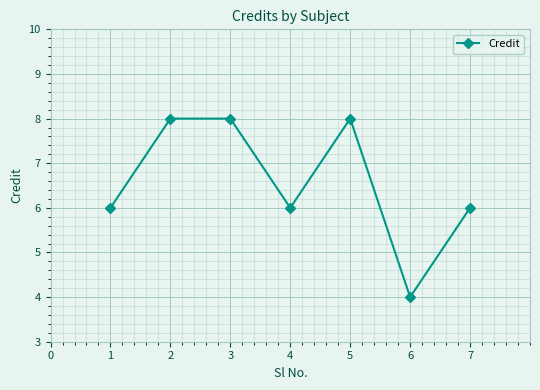

How many distinct data groups are displayed?

1